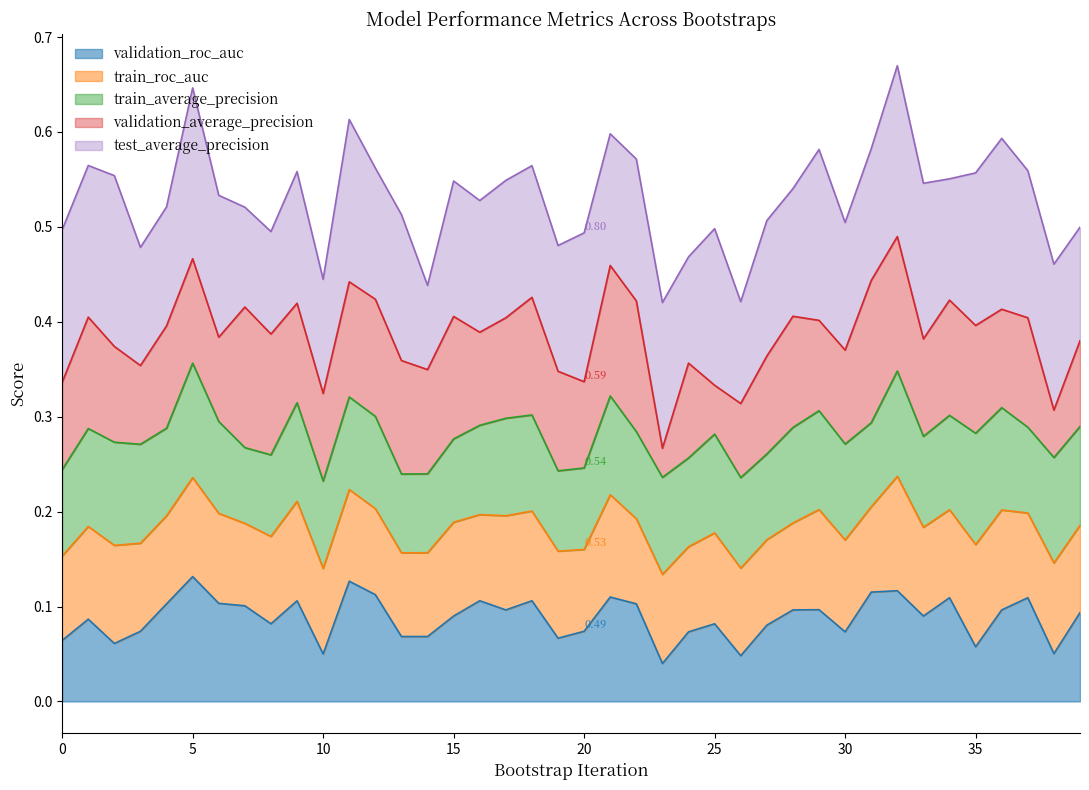

How many interior local valleys does the train_average_precision series have?

11